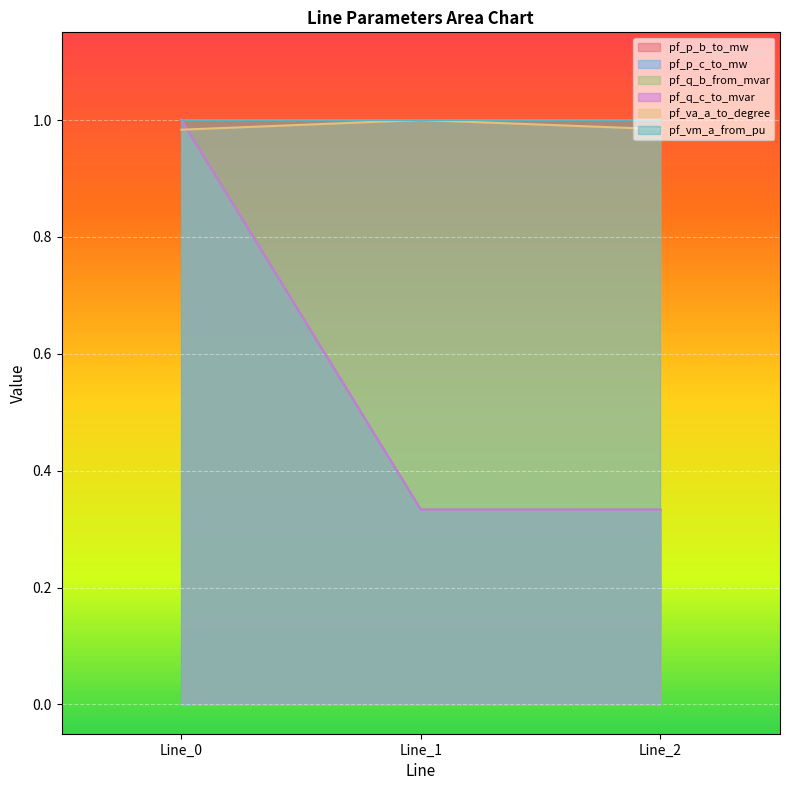

What is the minimum value shown in the chart?

0.3